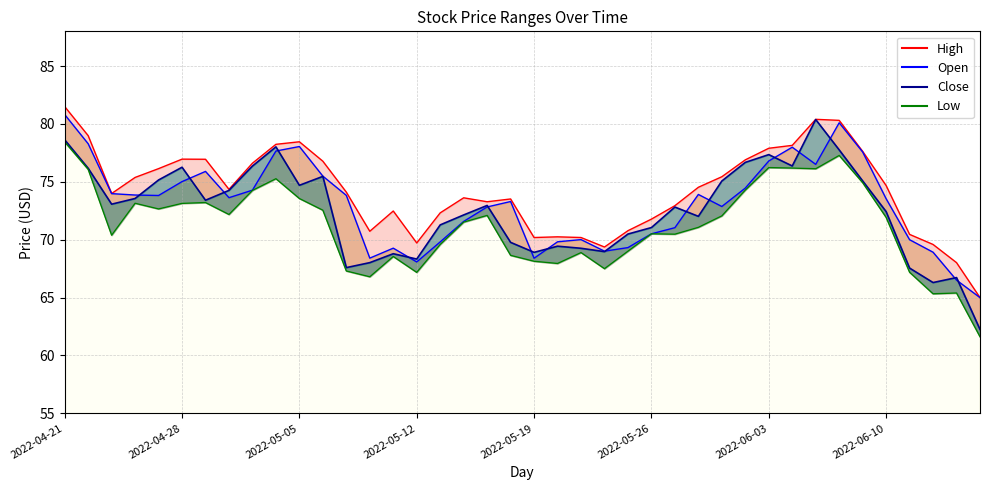

At which label is High closest to 73?

2022-05-27